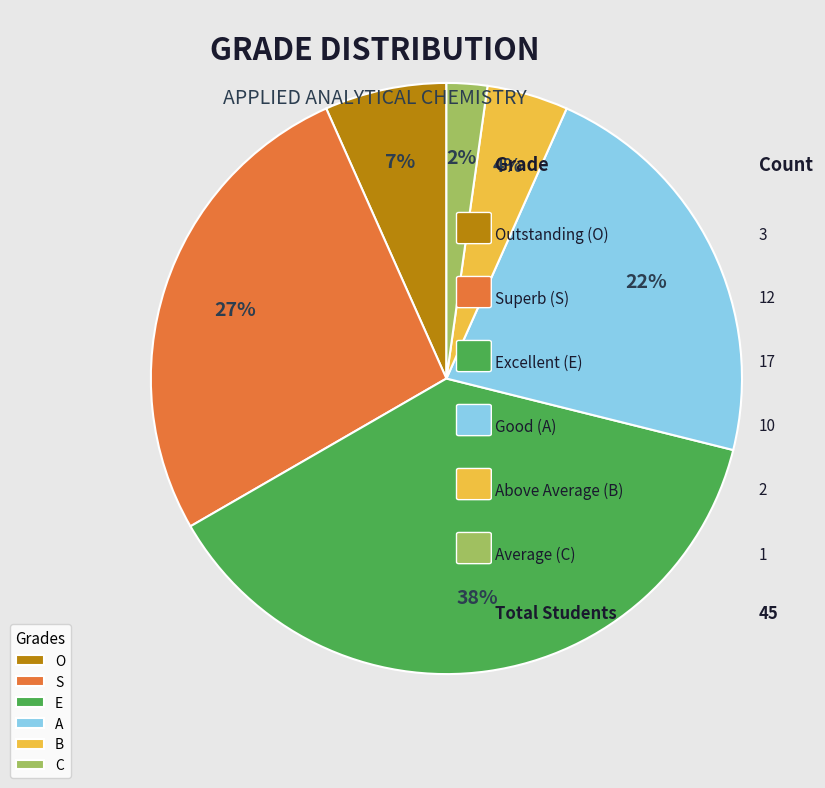

Rank the categories by value from highest to lowest.

E, S, A, O, B, C